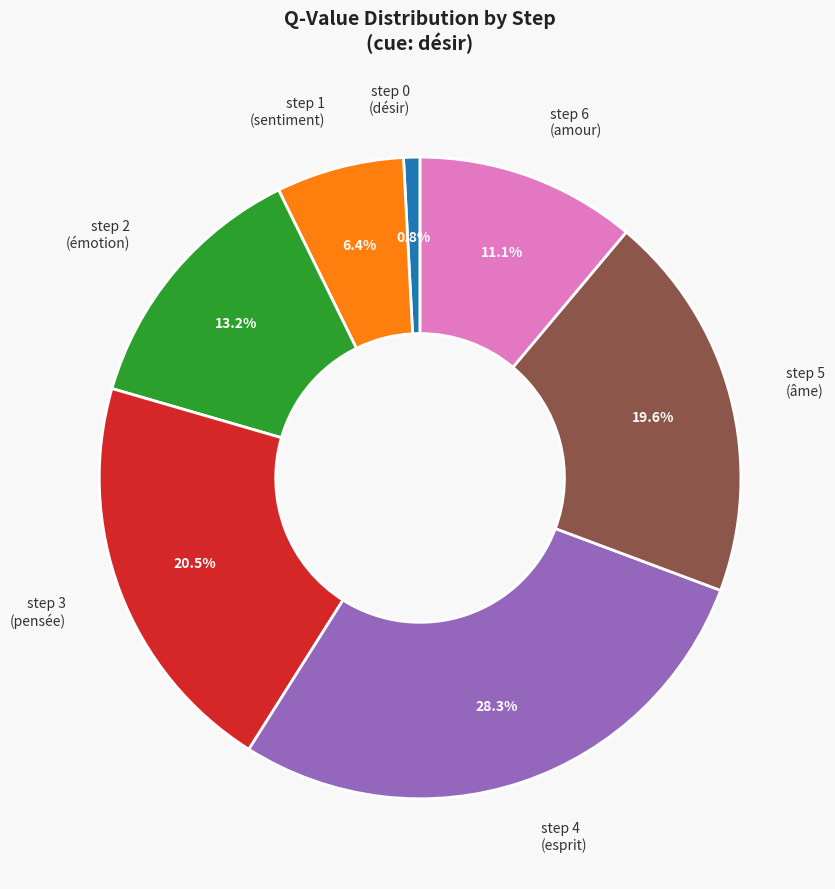

Rank the categories by value from lowest to highest.

step 0 (désir), step 1 (sentiment), step 6 (amour), step 2 (émotion), step 5 (âme), step 3 (pensée), step 4 (esprit)